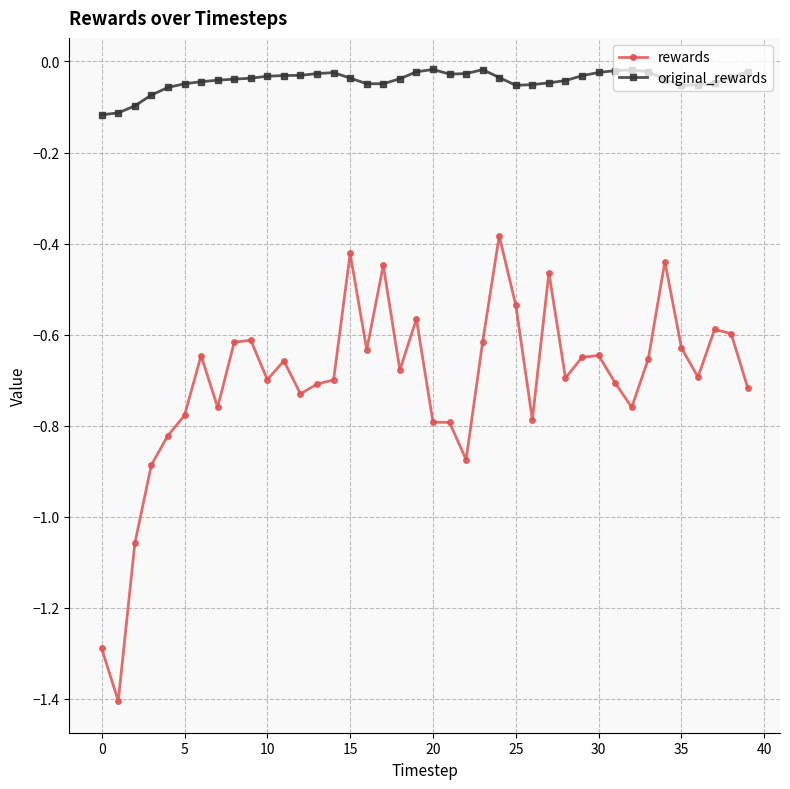

How many series are shown in this chart?

2